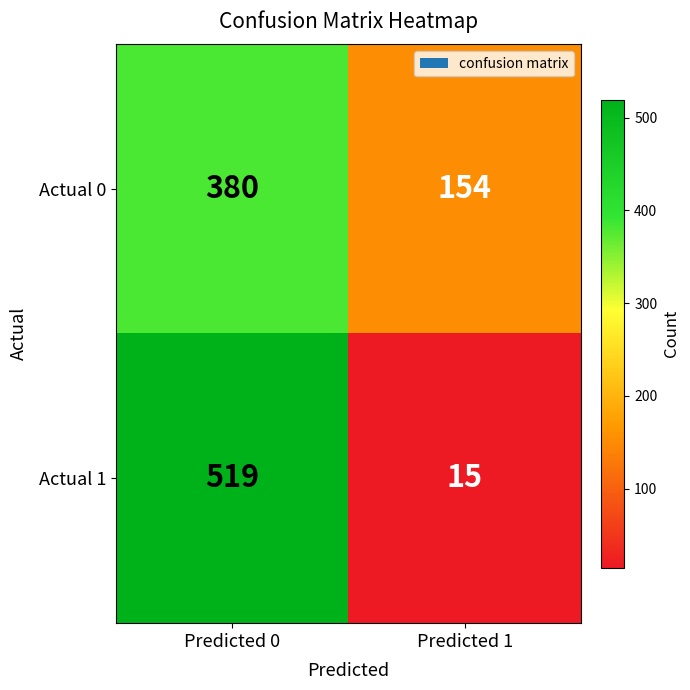

Is the value of Actual 1 at Predicted 1 greater than the value of Actual 0 at Predicted 1?

No